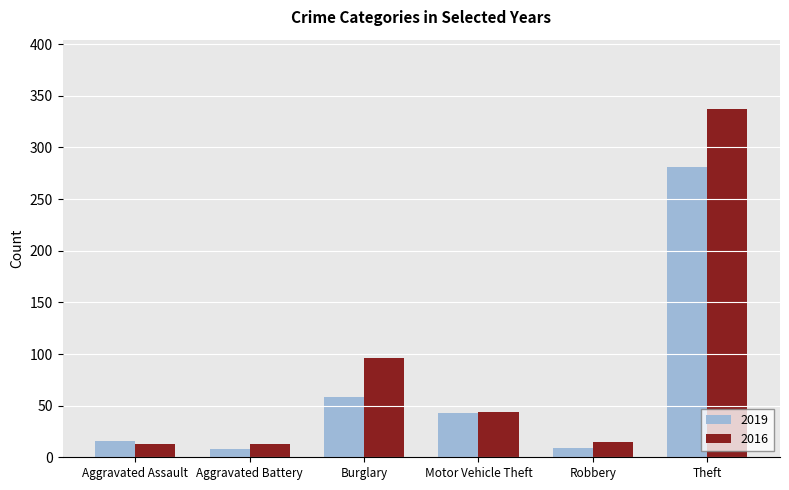

Which series has the largest range (max minus min)?

2016